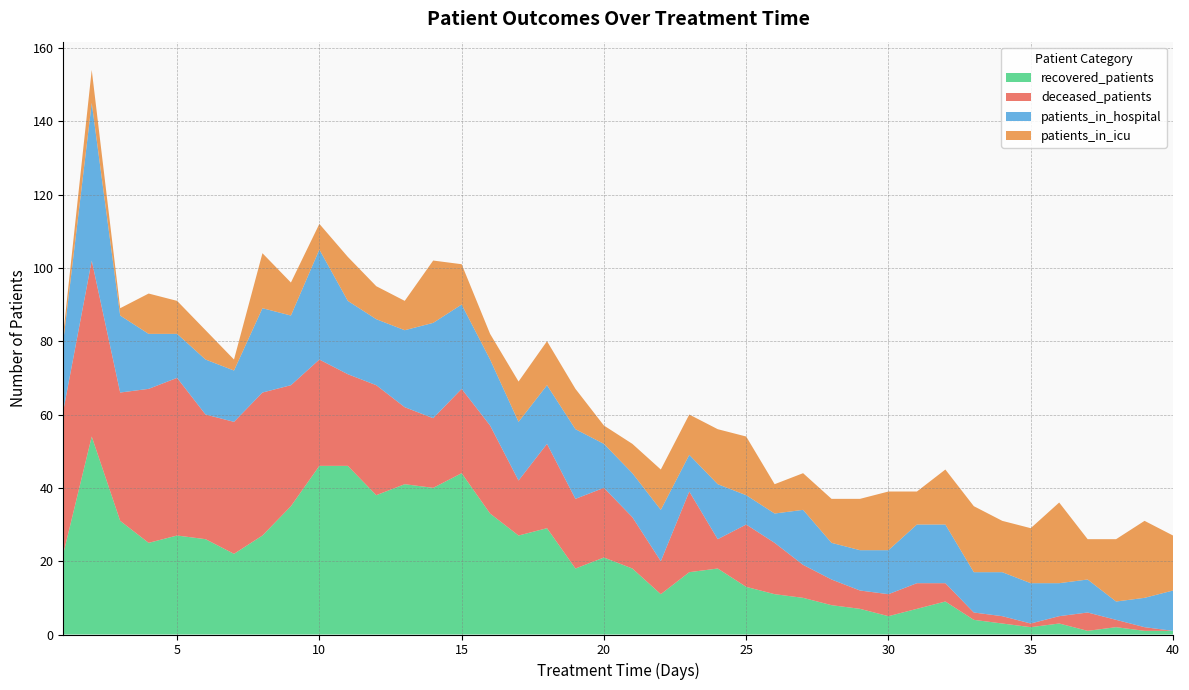

Reading left to right, extract all data points from this chart.

recovered_patients: 22	54	31	25	27	26	22	27	35	46	46	38	41	40	44	33	27	29	18	21	18	11	17	18	13	11	10	8	7	5	7	9	4	3	2	3	1	2	1	1
deceased_patients: 39	48	35	42	43	34	36	39	33	29	25	30	21	19	23	24	15	23	19	19	14	9	22	8	17	14	9	7	5	6	7	5	2	2	1	2	5	2	1	0
patients_in_hospital: 19	43	21	15	12	15	14	23	19	30	20	18	21	26	23	18	16	16	19	12	12	14	10	15	8	8	15	10	11	12	16	16	11	12	11	9	9	5	8	11
patients_in_icu: 2	9	2	11	9	8	3	15	9	7	12	9	8	17	11	7	11	12	11	5	8	11	11	15	16	8	10	12	14	16	9	15	18	14	15	22	11	17	21	15